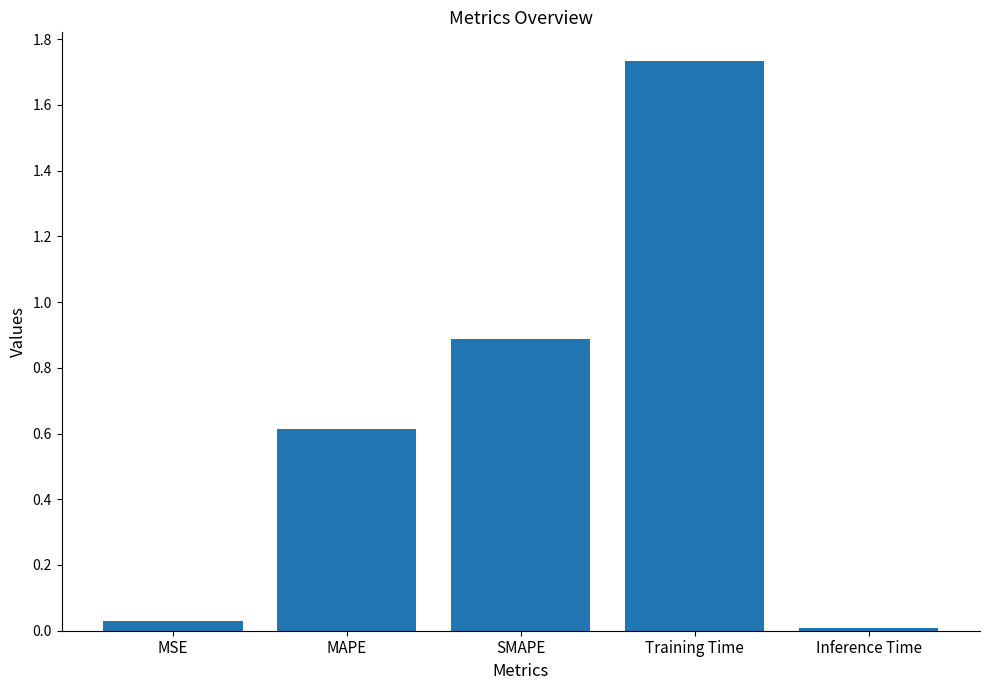

Which label corresponds to the largest value in the chart?

Training Time